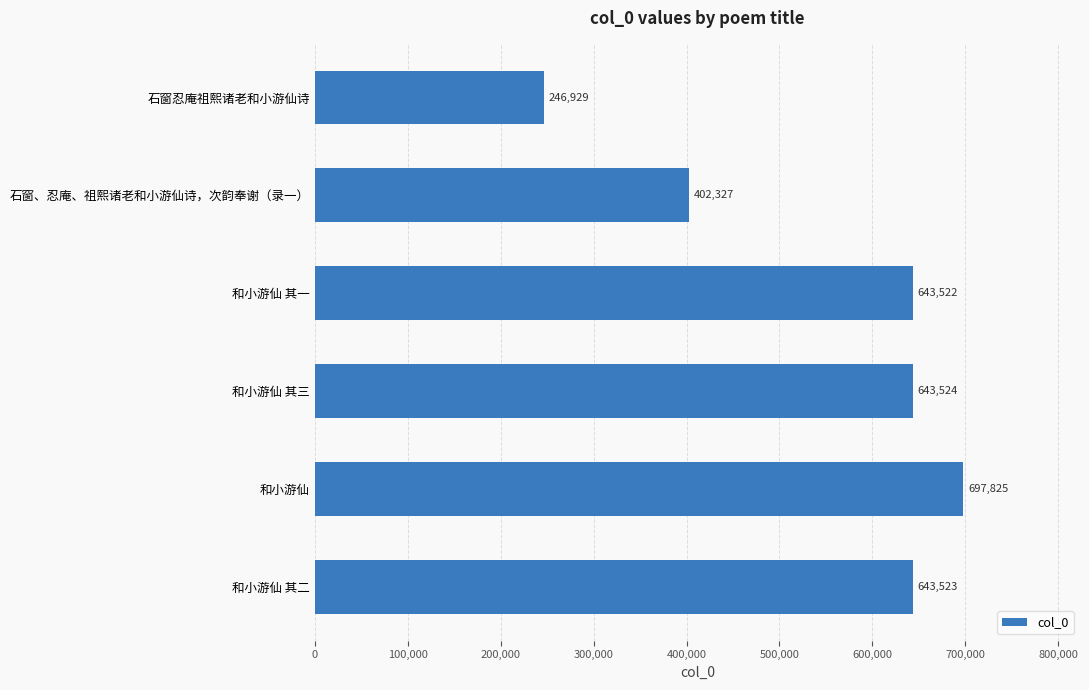

What is the label of the 2nd bar from the bottom?

和小游仙